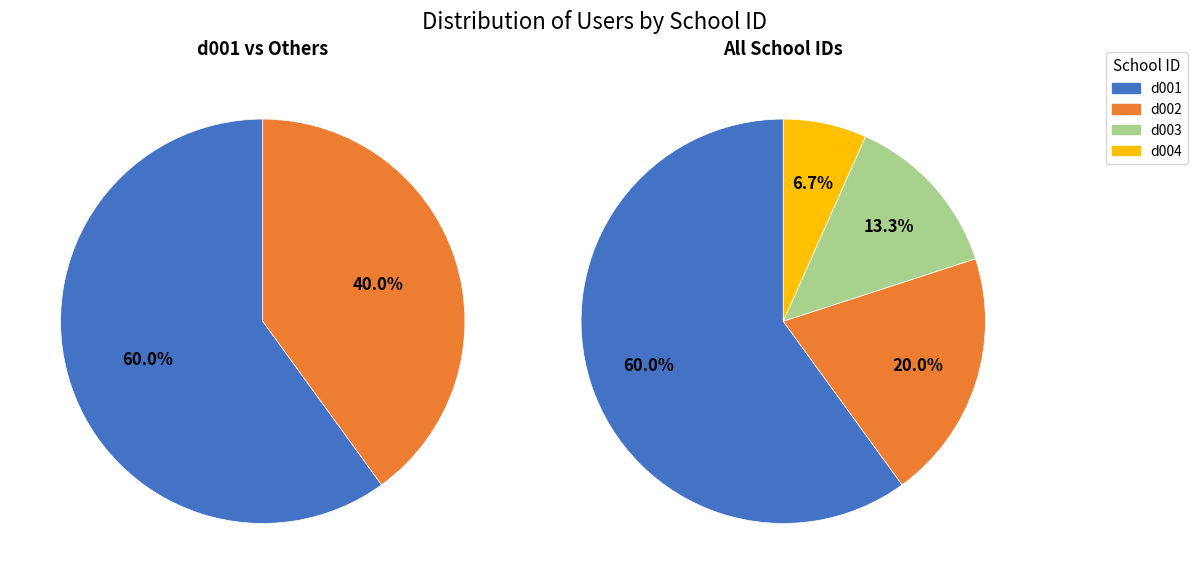

To the nearest percent, what is the difference between the largest and smallest slice percentages?

53%